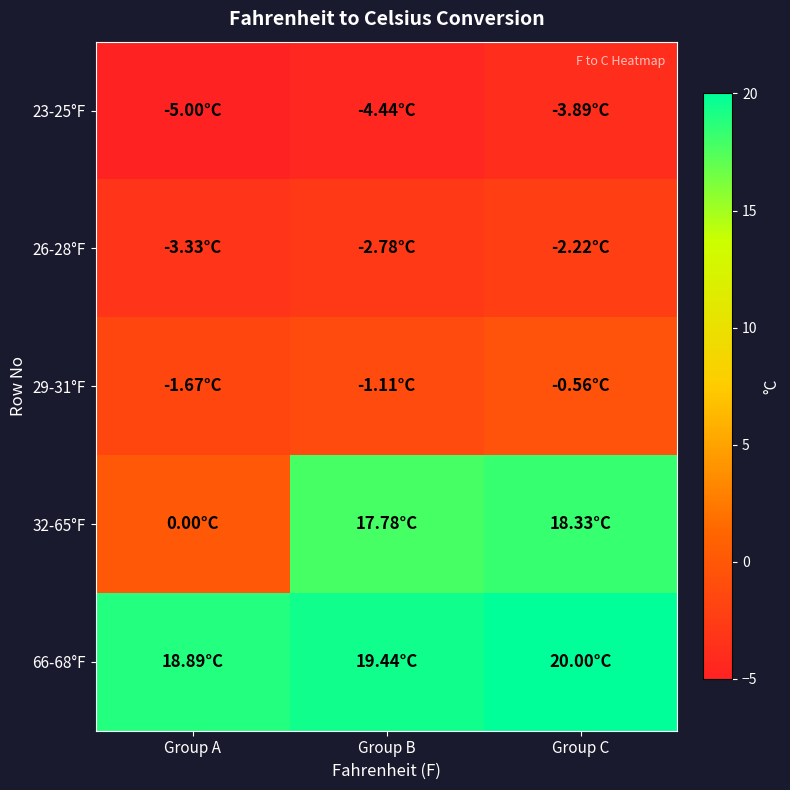

Reading right to left, list all the values displayed in this chart.

23-25°F: Group C=-3.9	Group B=-4.4	Group A=-5.0
26-28°F: Group C=-2.2	Group B=-2.8	Group A=-3.3
29-31°F: Group C=-0.6	Group B=-1.1	Group A=-1.7
32-65°F: Group C=18.3	Group B=17.8	Group A=0.0
66-68°F: Group C=20.0	Group B=19.4	Group A=18.9